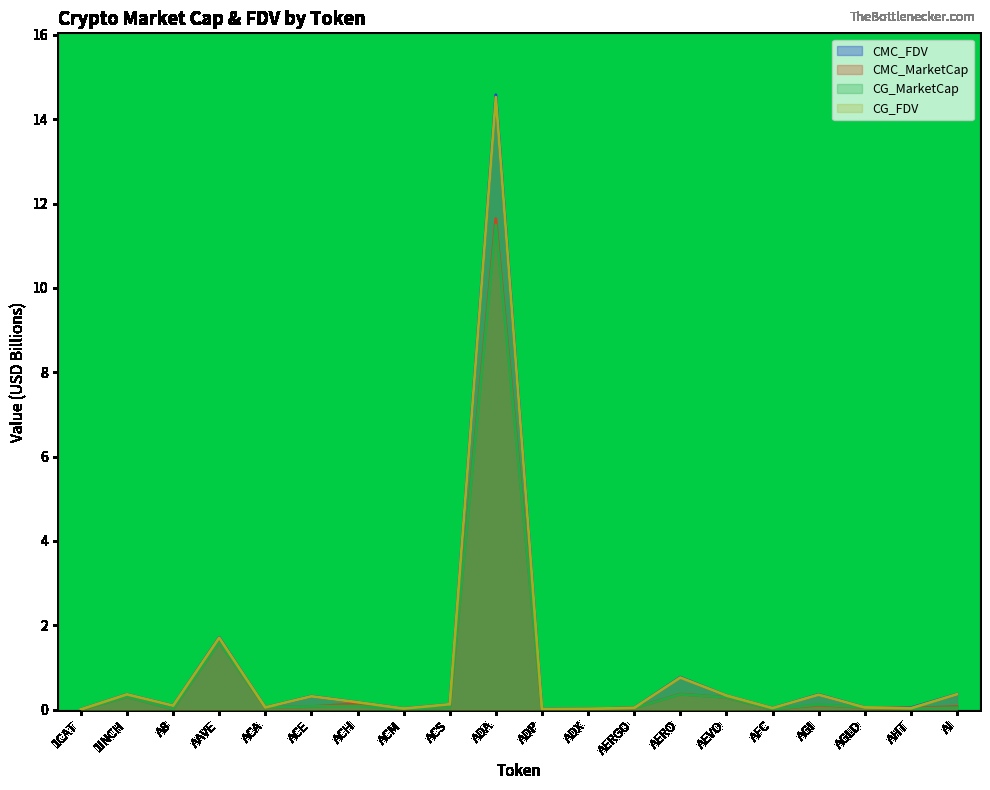

What is the approximate value of CMC_FDV at A8?

0.1